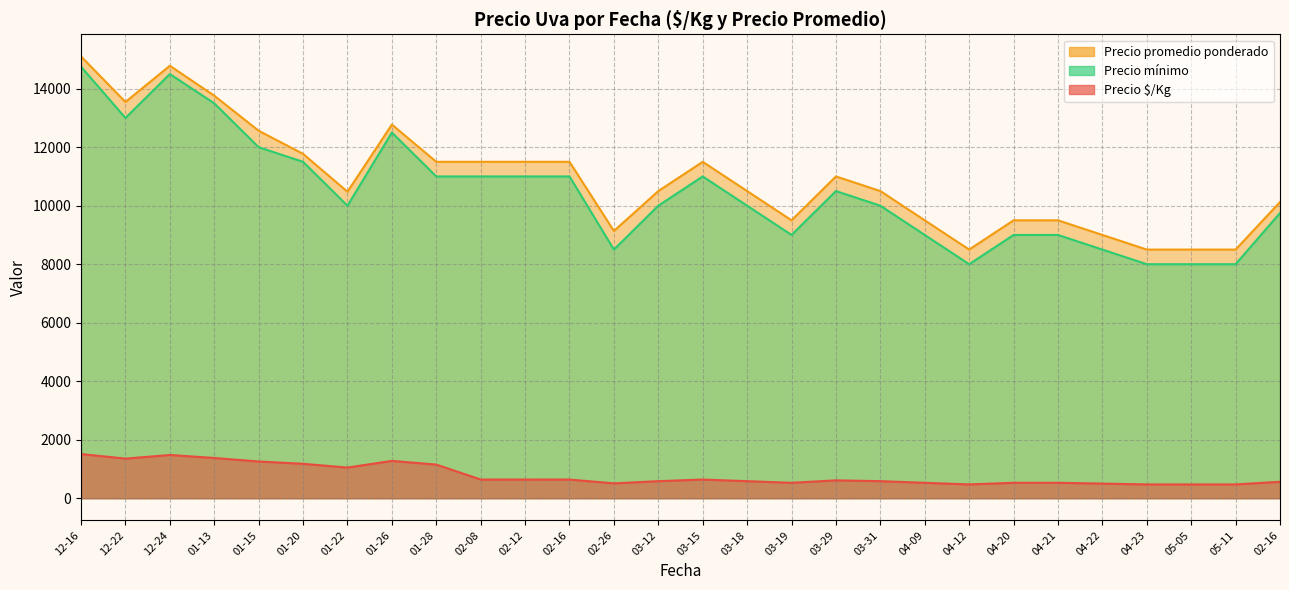

True or false: Precio mínimo has more than 2 points higher than both neighbors.

True